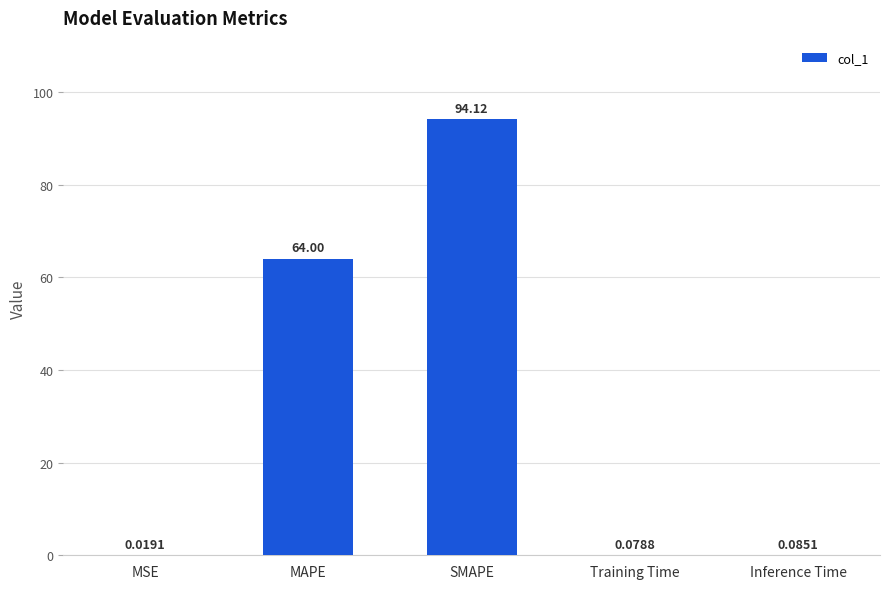

Which category has the highest value across all series?

SMAPE